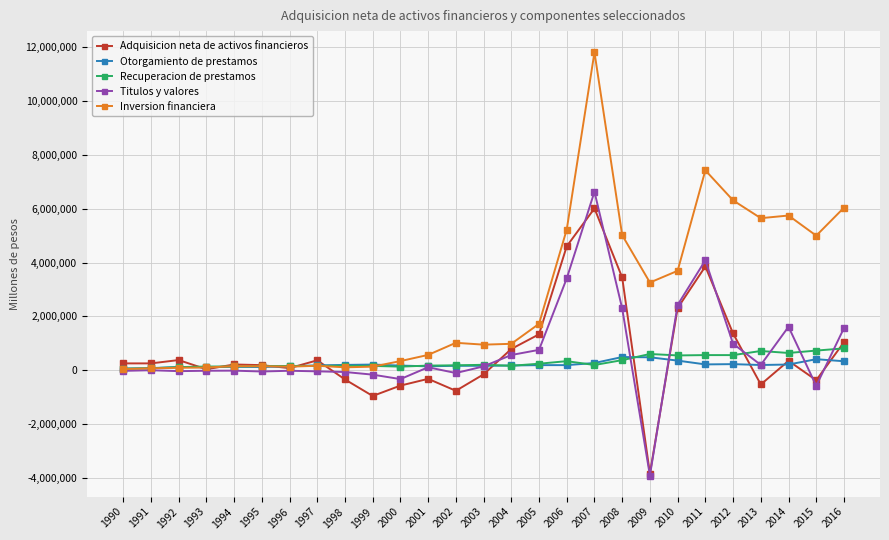

Which category has the highest value across all series?

2007